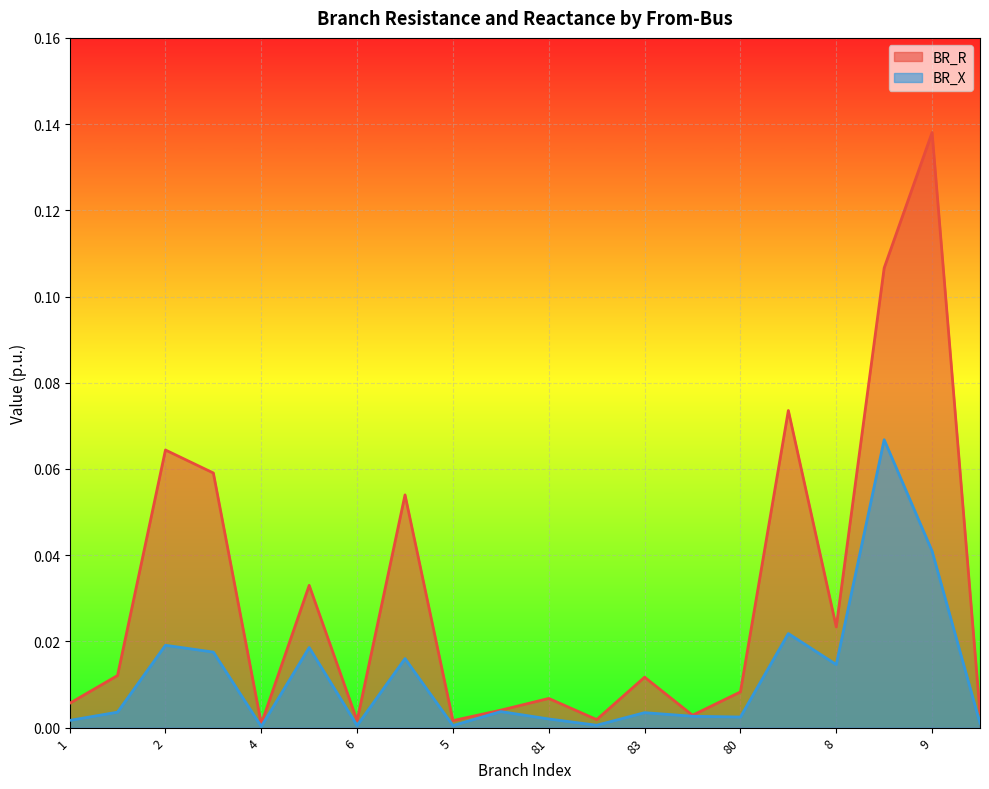

What is the label of the 13th point from the left?

83